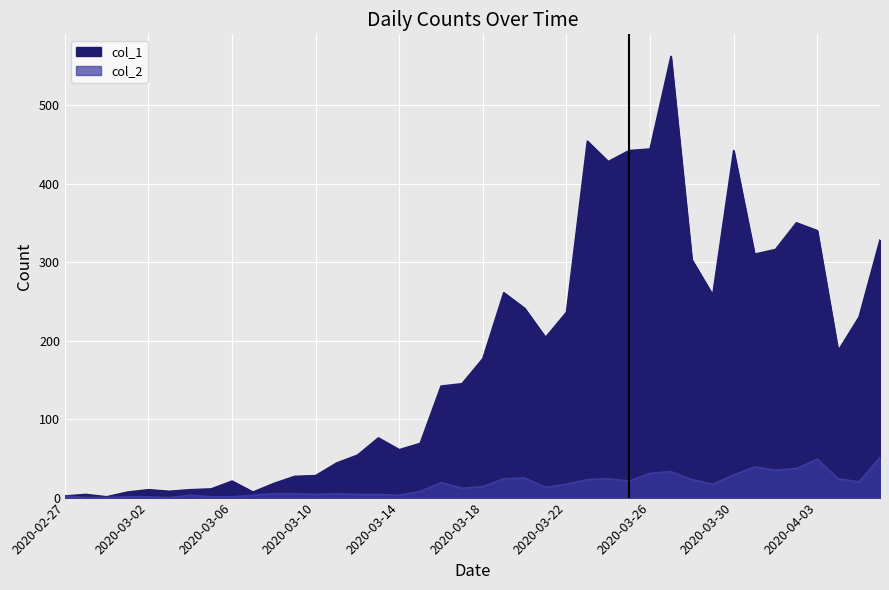

Reading left to right, extract all data points from this chart.

col_1: 2	4	1	7	10	8	10	11	21	7	18	27	28	44	54	76	61	69	142	145	177	261	241	204	236	454	428	442	444	562	303	258	442	310	316	350	340	187	230	328
col_2: 2	0	0	1	1	0	3	1	1	3	5	5	4	5	4	4	3	8	19	12	14	24	25	13	17	23	24	21	31	33	23	17	29	39	35	37	49	24	20	51